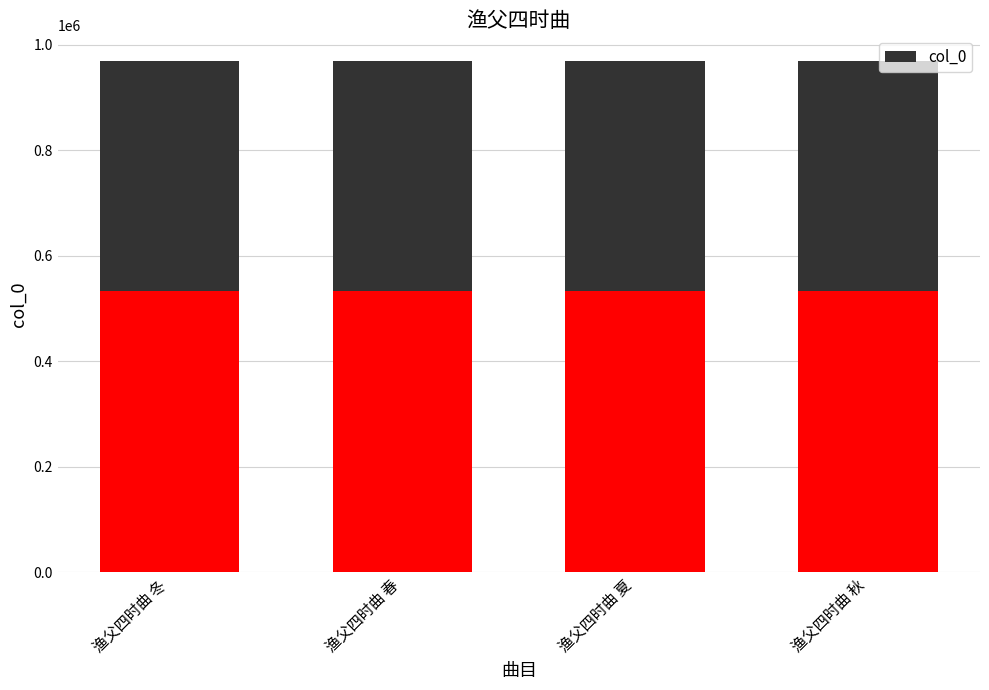

List the labels in order of value, largest first.

渔父四时曲 夏, 渔父四时曲 秋, 渔父四时曲 春, 渔父四时曲 冬